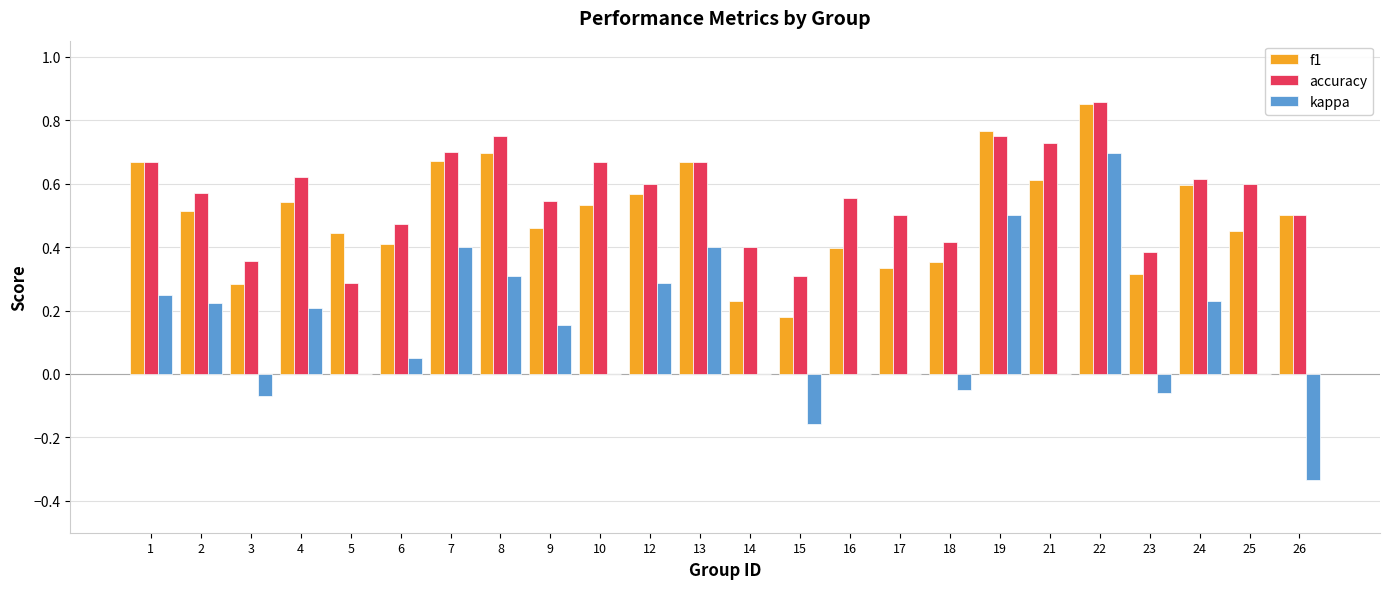

What is the sum of the accuracy values at 25 and 16?

1.2